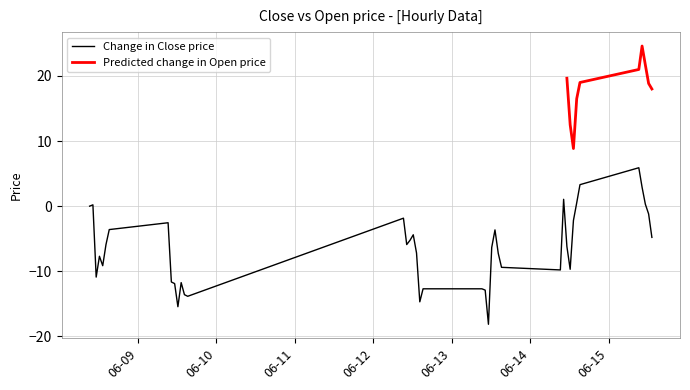

How many values are above zero?

7